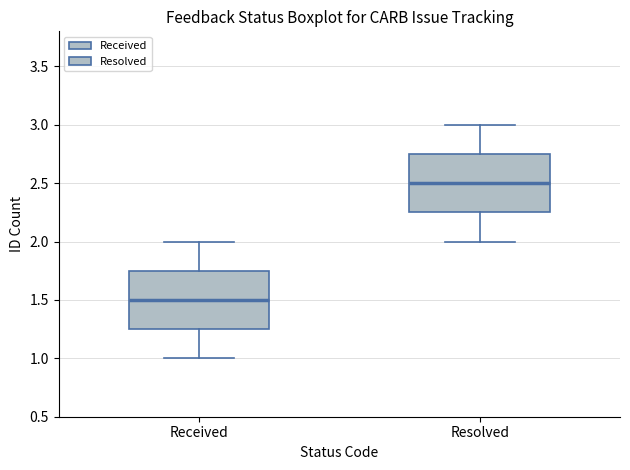

Where is the lower edge of the box for Received on the y-axis? The values are not printed on the chart, so give them approximately, as read against the axis.

1.25